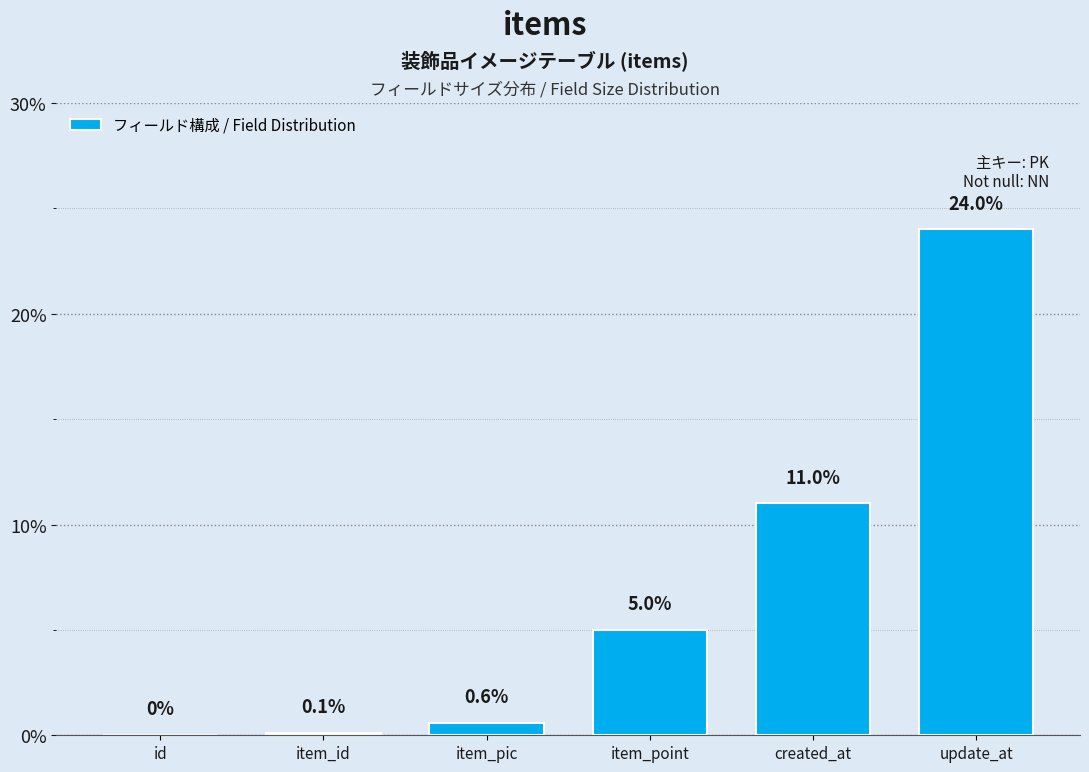

Reading left to right, extract all data points from this chart.

id=0.0	item_id=0.1	item_pic=0.6	item_point=5.0	created_at=11.0	update_at=24.0